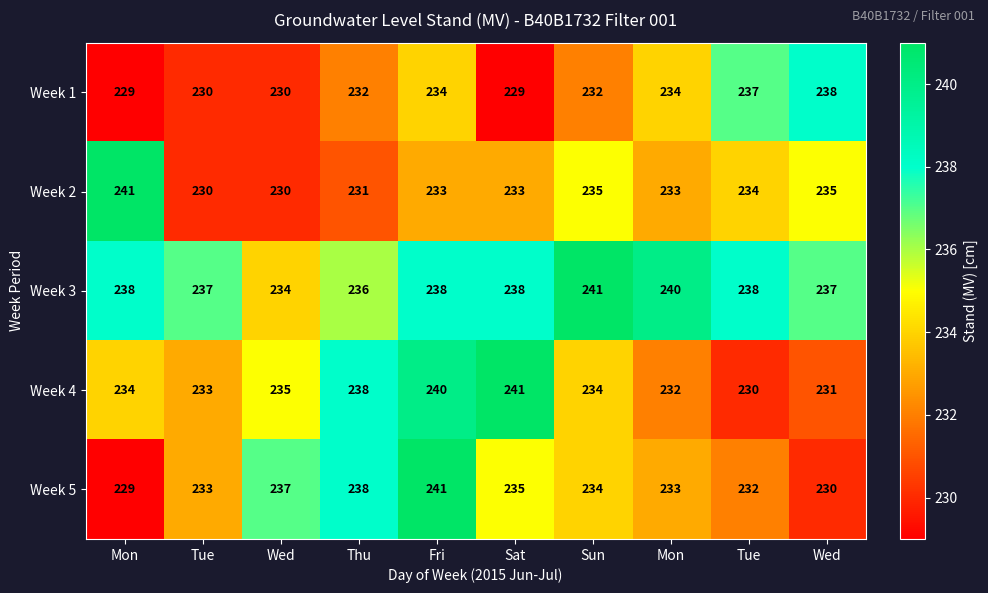

Count the number of categories in the chart.

10